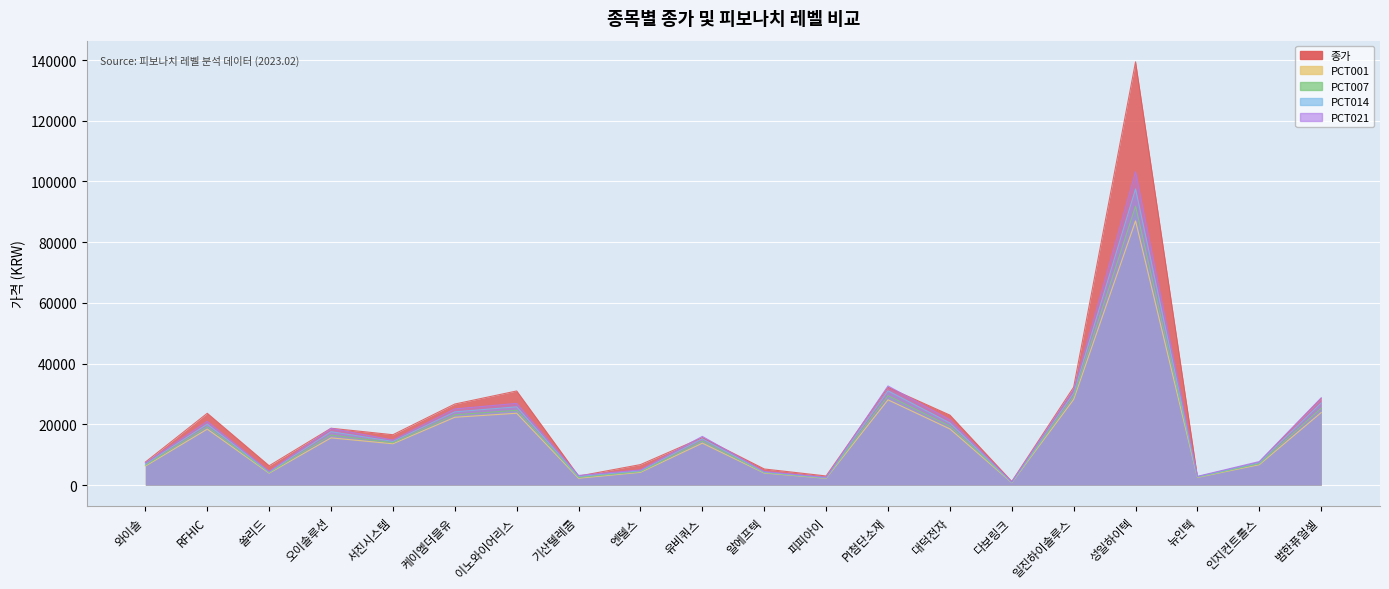

Between 엔텔스 and 이노와이어리스, which is larger?

이노와이어리스